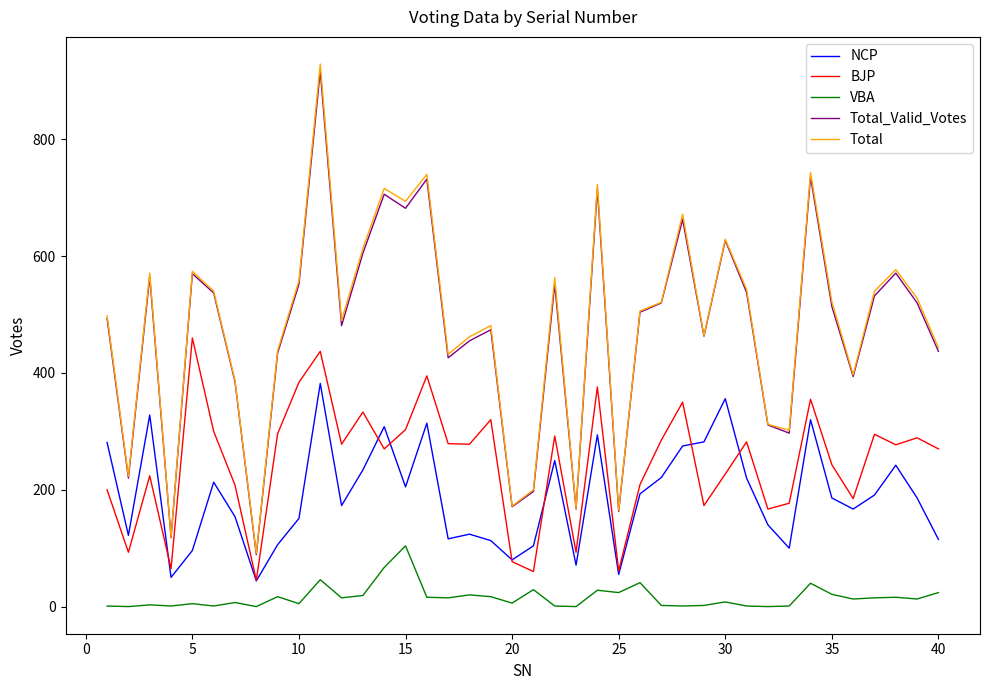

Which series has the largest range (max minus min)?

Total